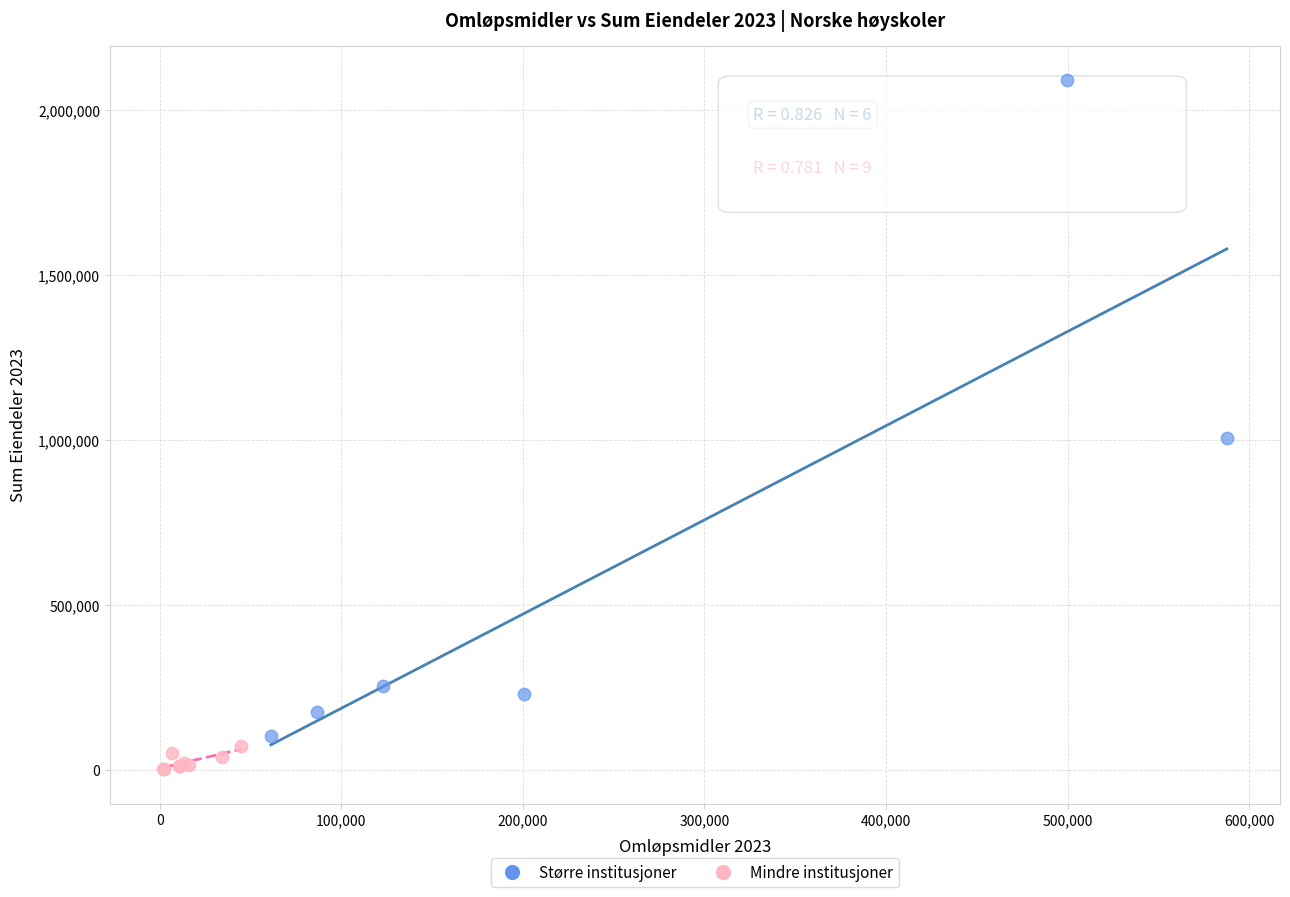

Which series has the widest spread of Y values?

Større institusjoner